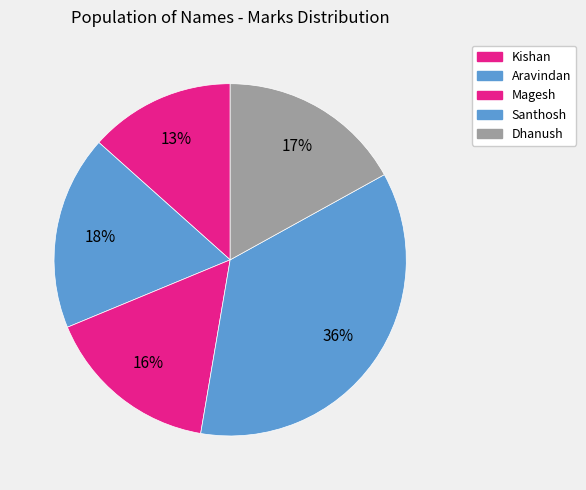

The Aravindan slice represents 18% of the pie. True or false?

True